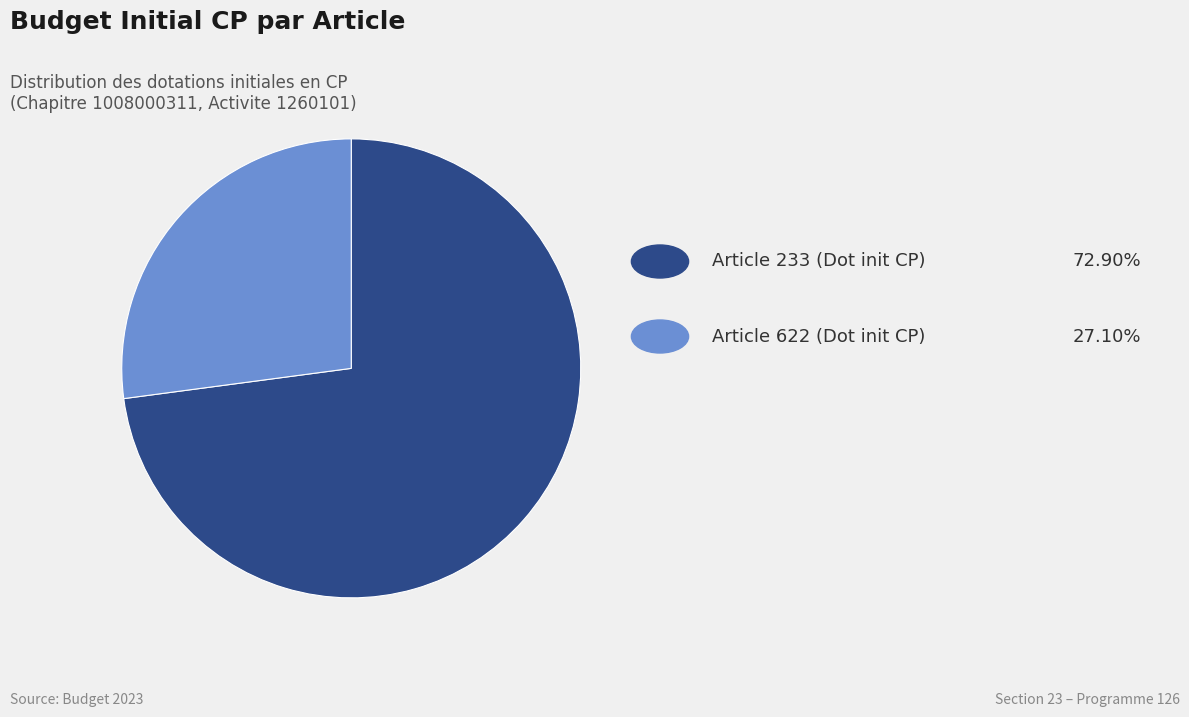

Does any single category account for the majority?

Yes